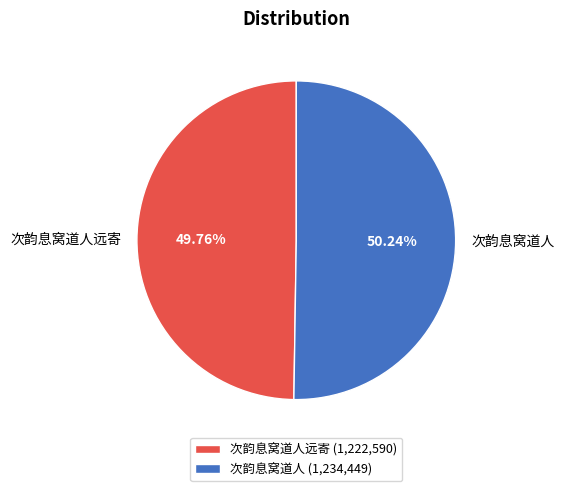

Is it true that 次韵息窝道人 is 50% of the pie?

True